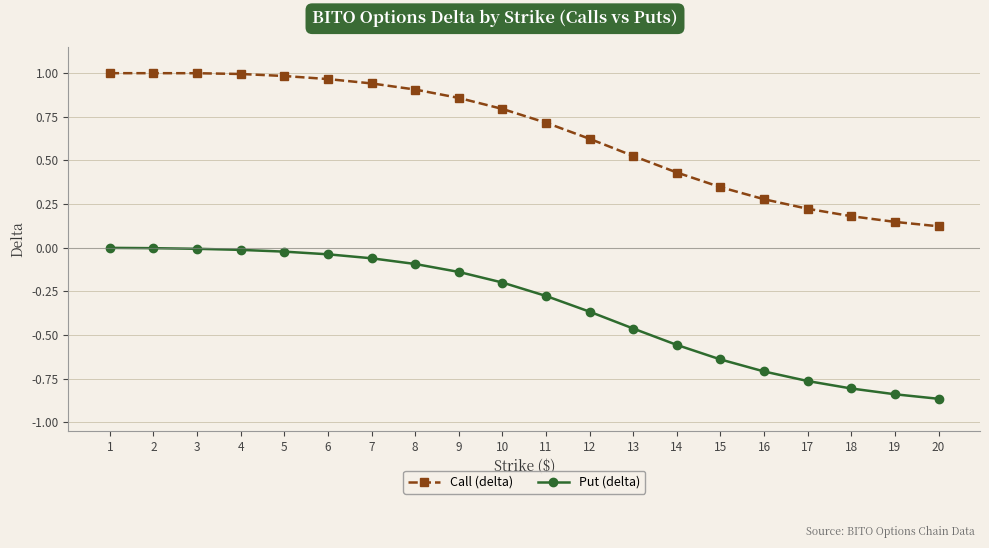

What are all the series names shown in the legend?

Call (delta), Put (delta)